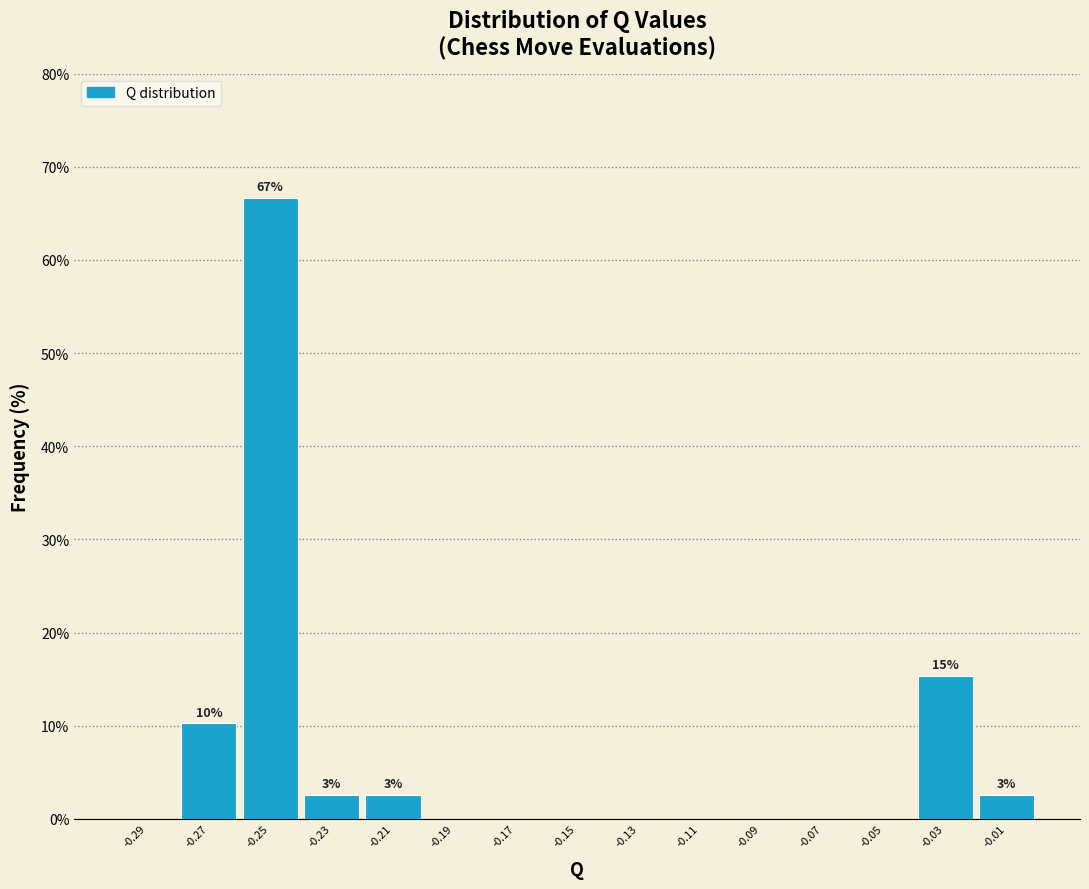

Which range on the x-axis has the tallest bar?

-0.26 to -0.24